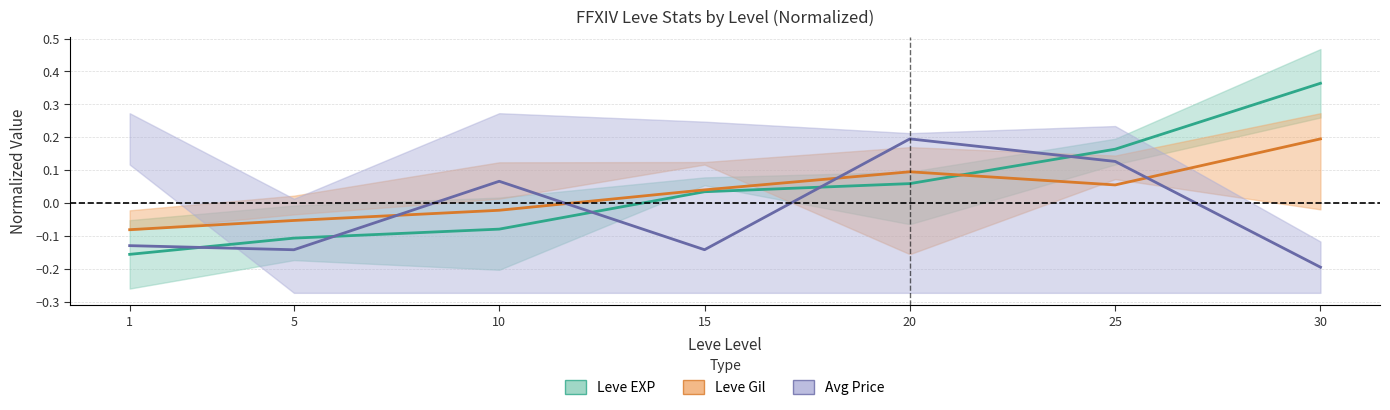

What is the greatest value displayed?

0.4